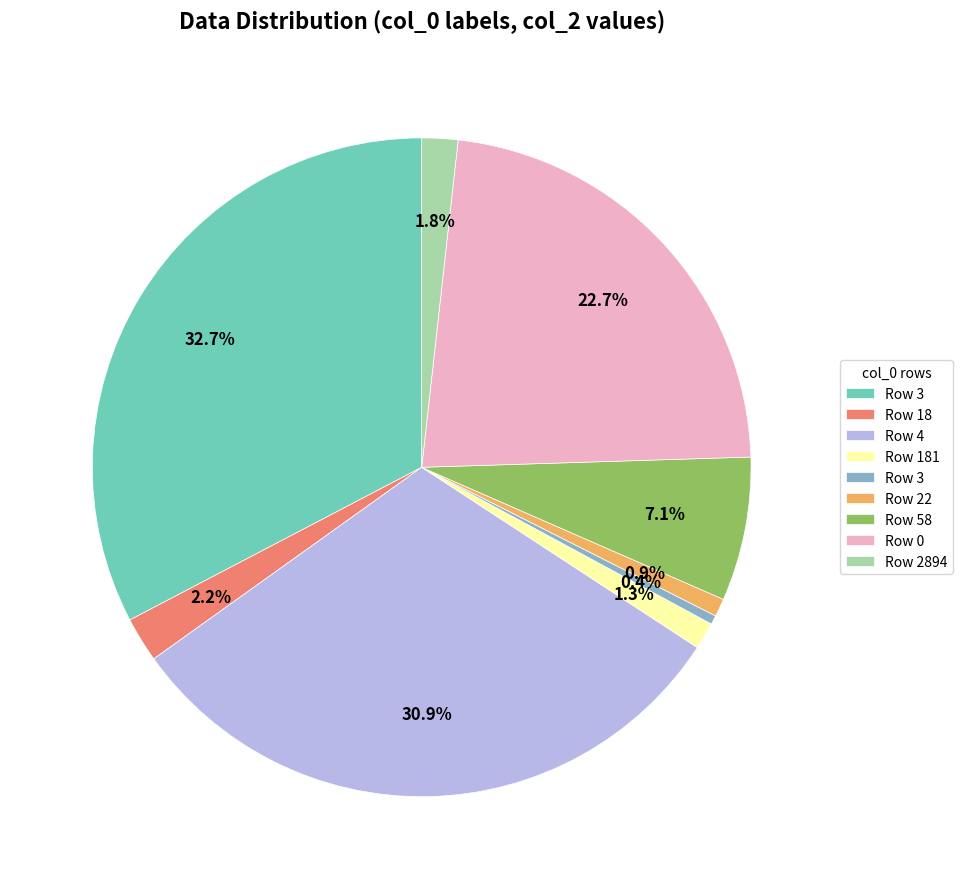

Does any single category account for the majority?

No